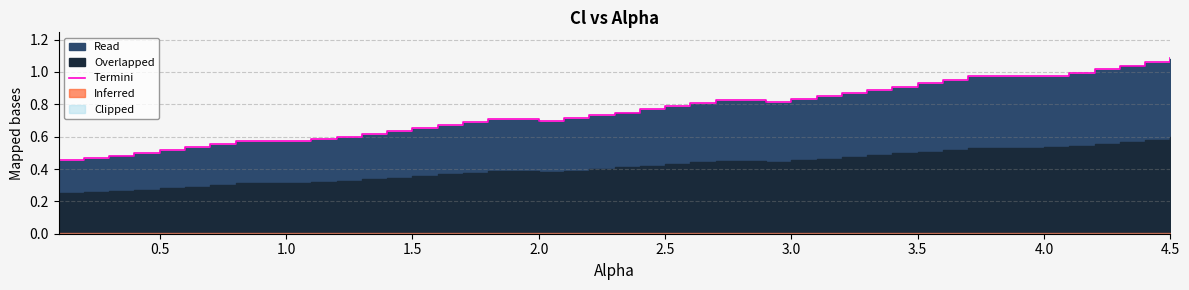

True or false: Termini has a value of 0.5 at 2.5.

False